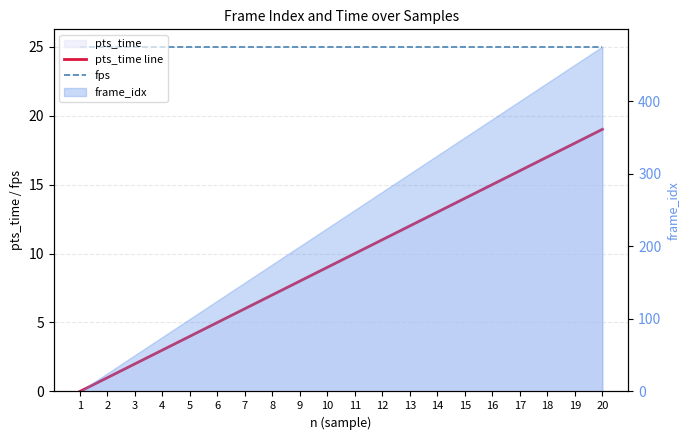

Rank the categories by fps value from lowest to highest.

1, 2, 3, 4, 5, 6, 7, 8, 9, 10, 11, 12, 13, 14, 15, 16, 17, 18, 19, 20